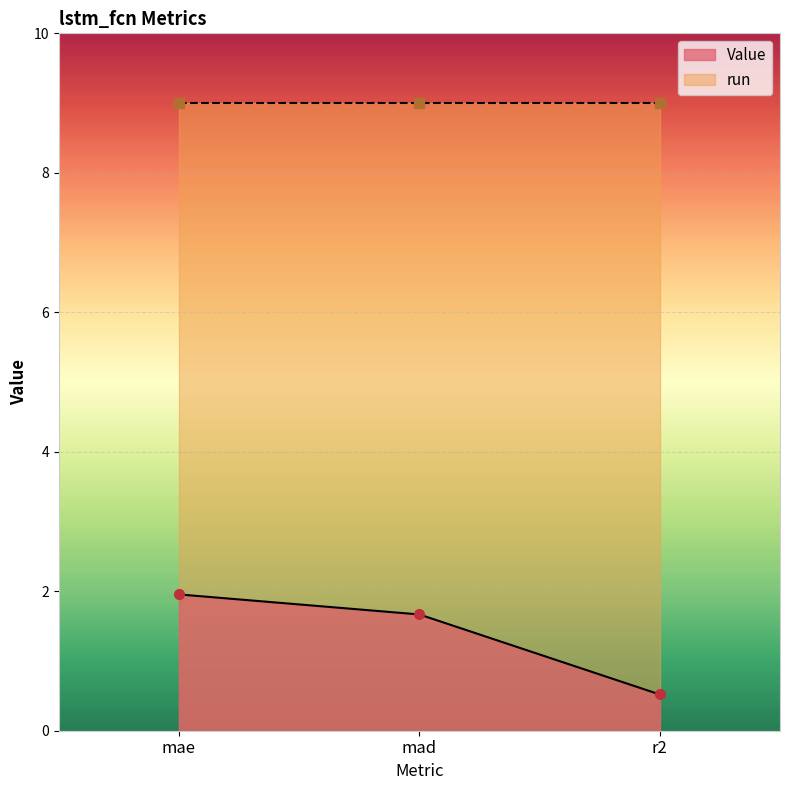

What is the value of the 2nd point from the left?

1.7